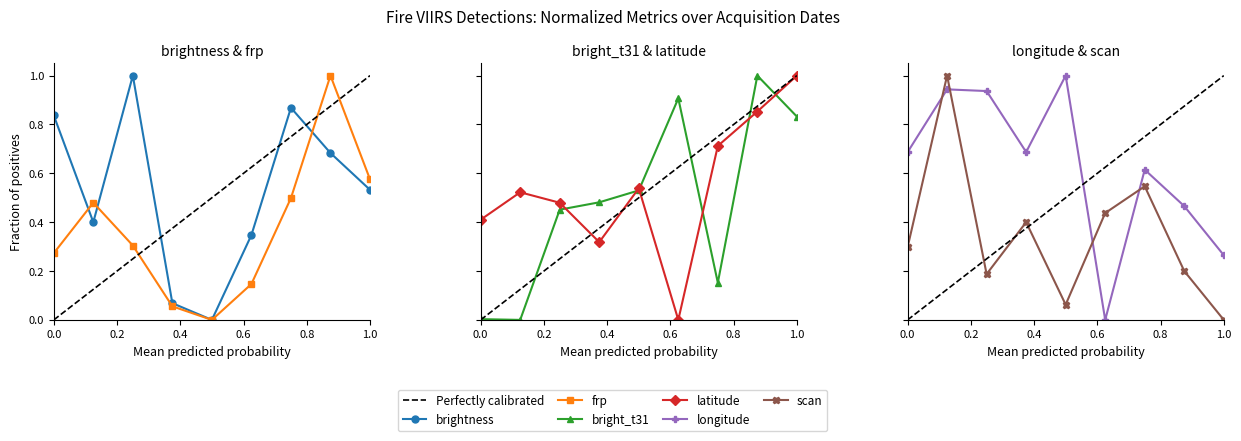

What is the label of the 8th point from the right?

0.2